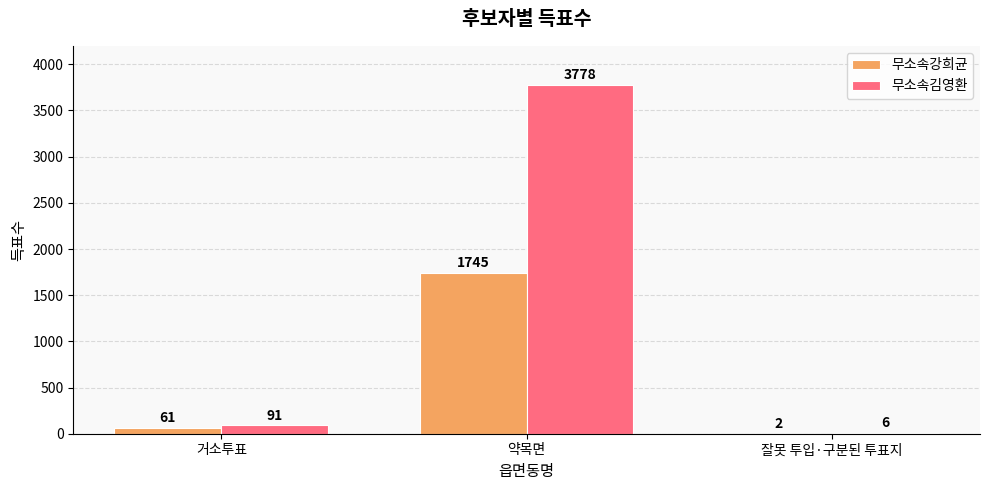

Reading left to right, what are all the values shown in this chart?

무소속강희균: 61	1745	2
무소속김영환: 91	3778	6